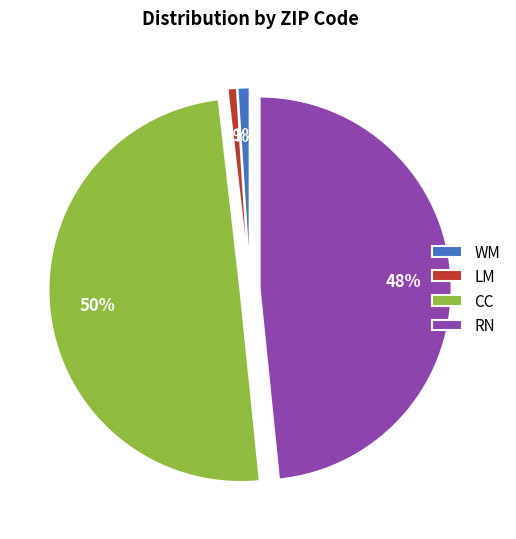

The LM slice represents 1% of the pie. True or false?

True